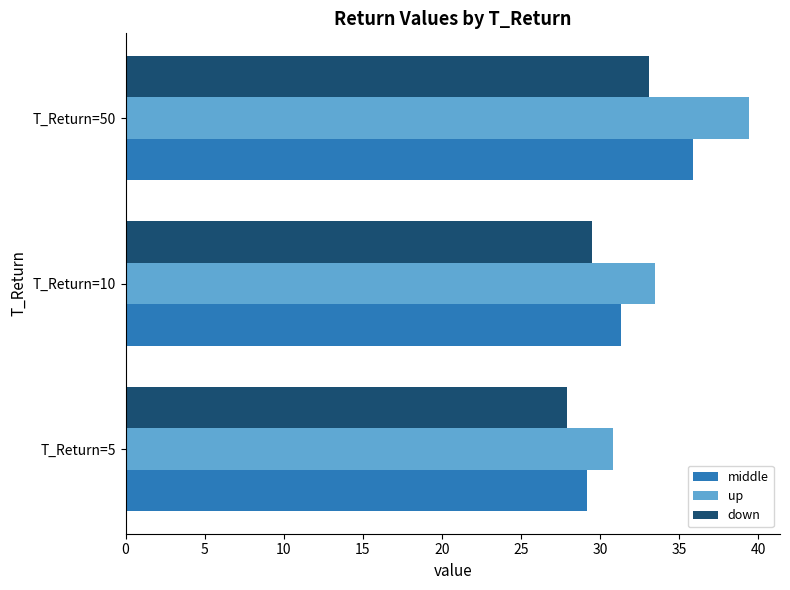

What is the spread (max minus min) of values at T_Return=50?

6.3